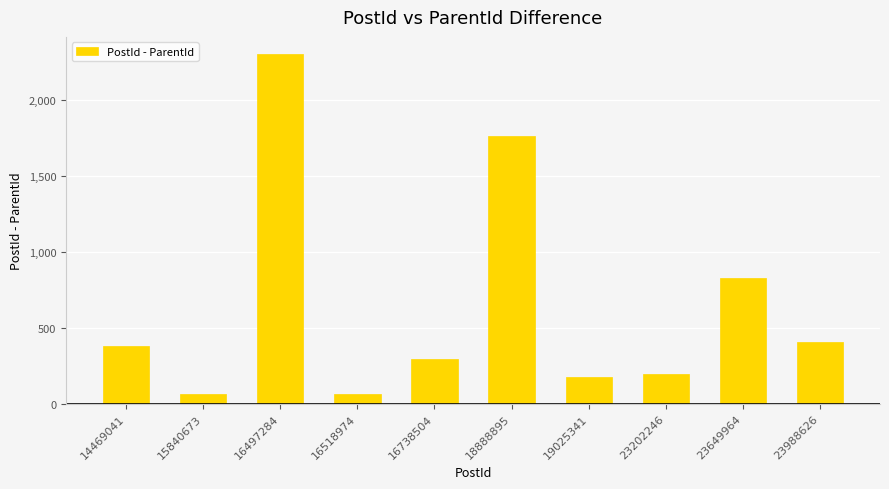

Which category has the highest value across all series?

16497284